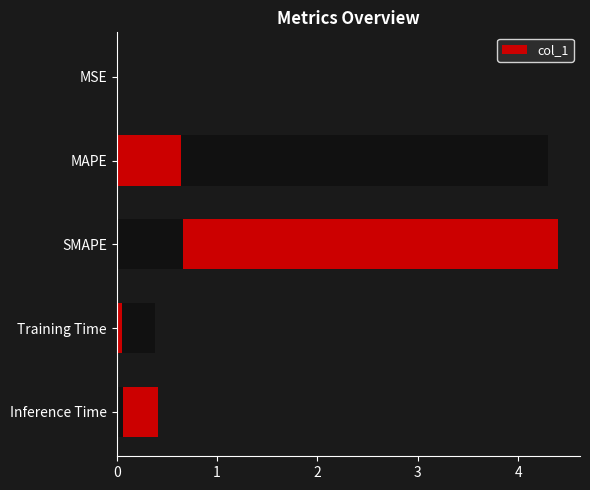

Reading left to right, extract all data points from this chart.

0=0.0	1=4.3	2=4.4	3=0.4	4=0.4